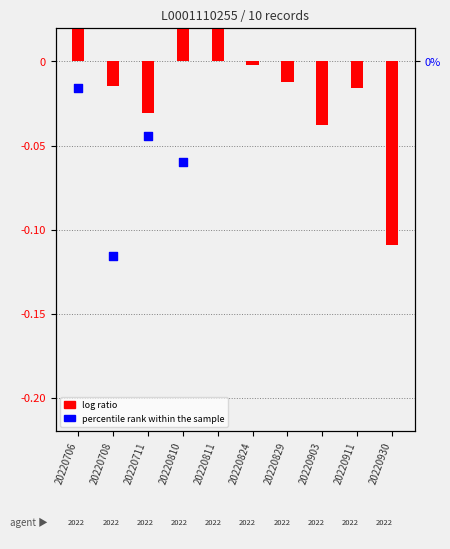

At which category is the sum across all series the highest?

20220811